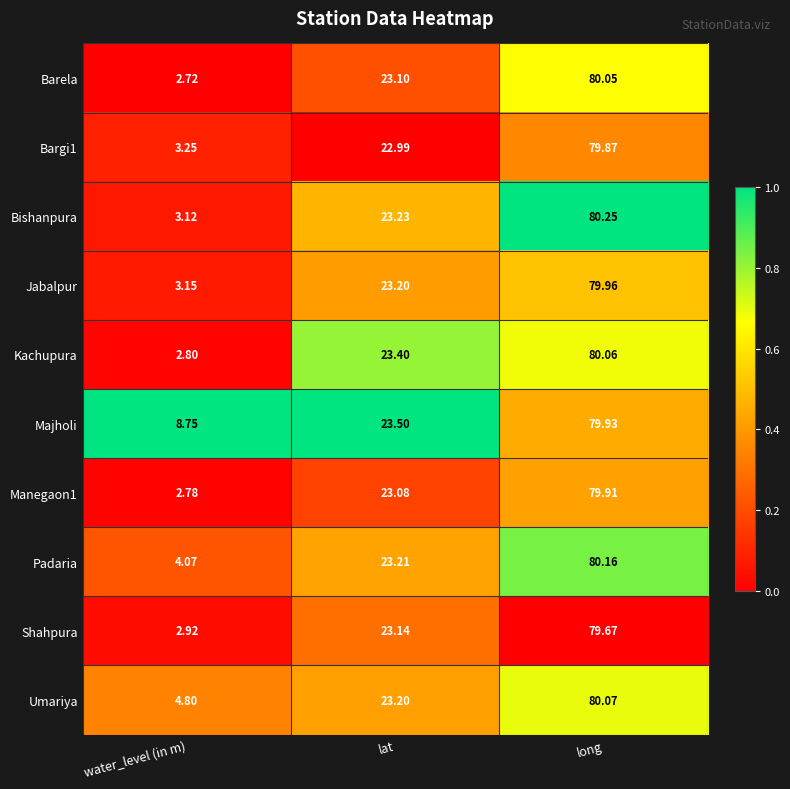

Where is Bargi1 nearest to the value 41?

lat